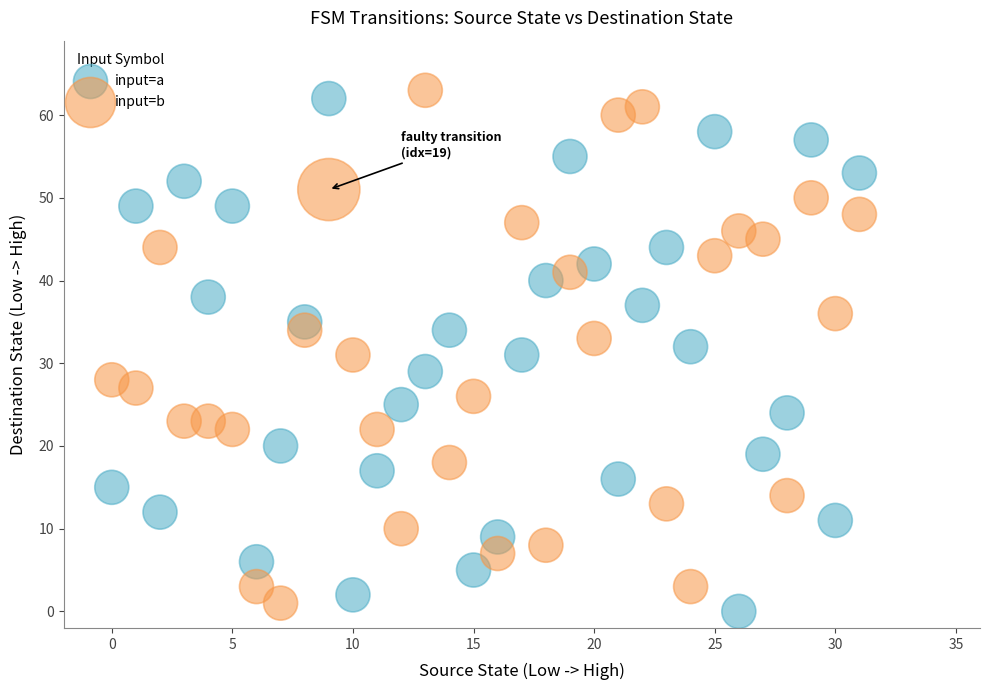

Across all data points, what is the range of Y values (max minus min)?

63